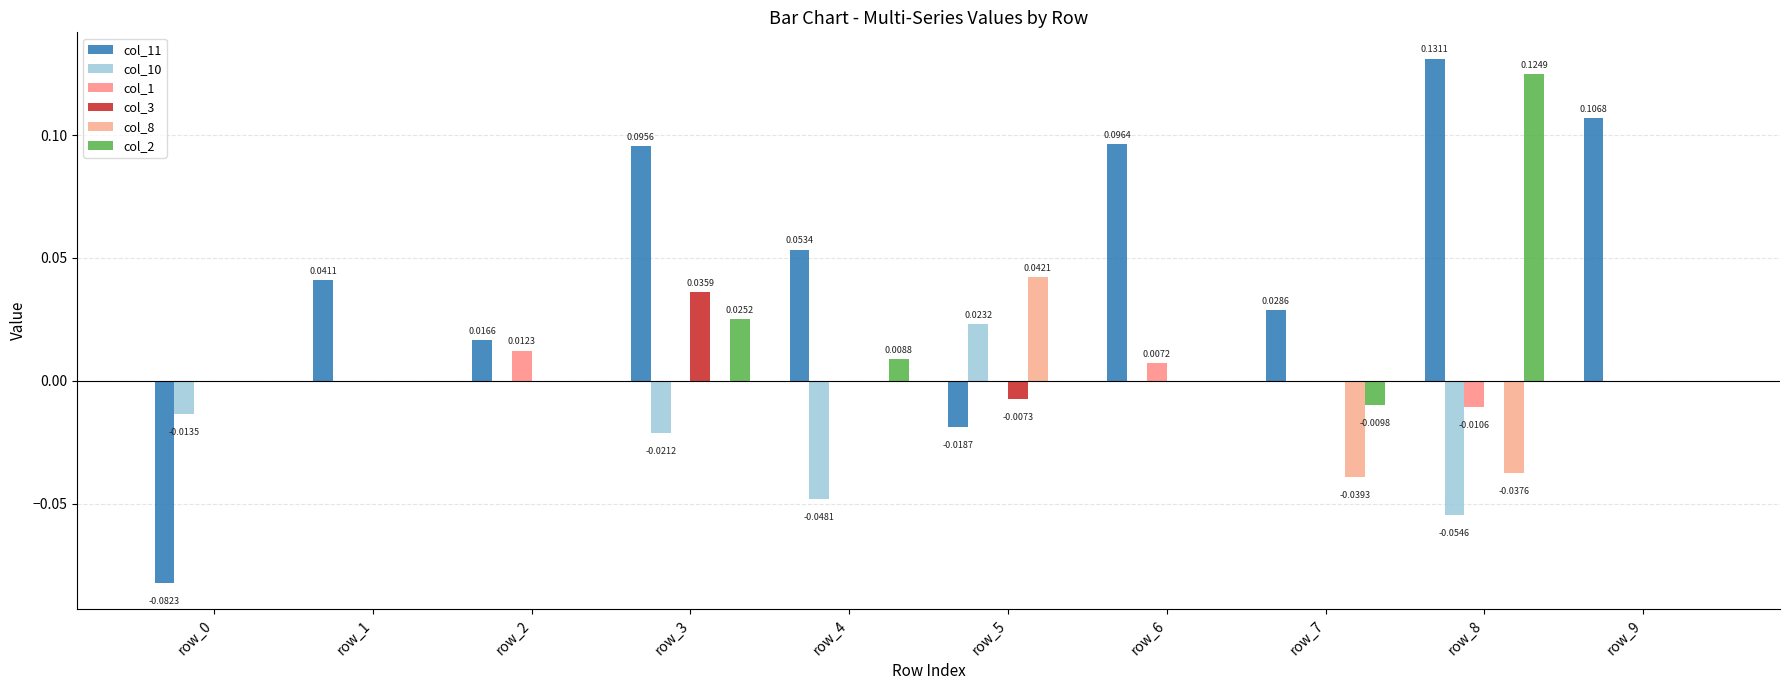

Are the bars grouped side by side (vs. stacked)?

Yes